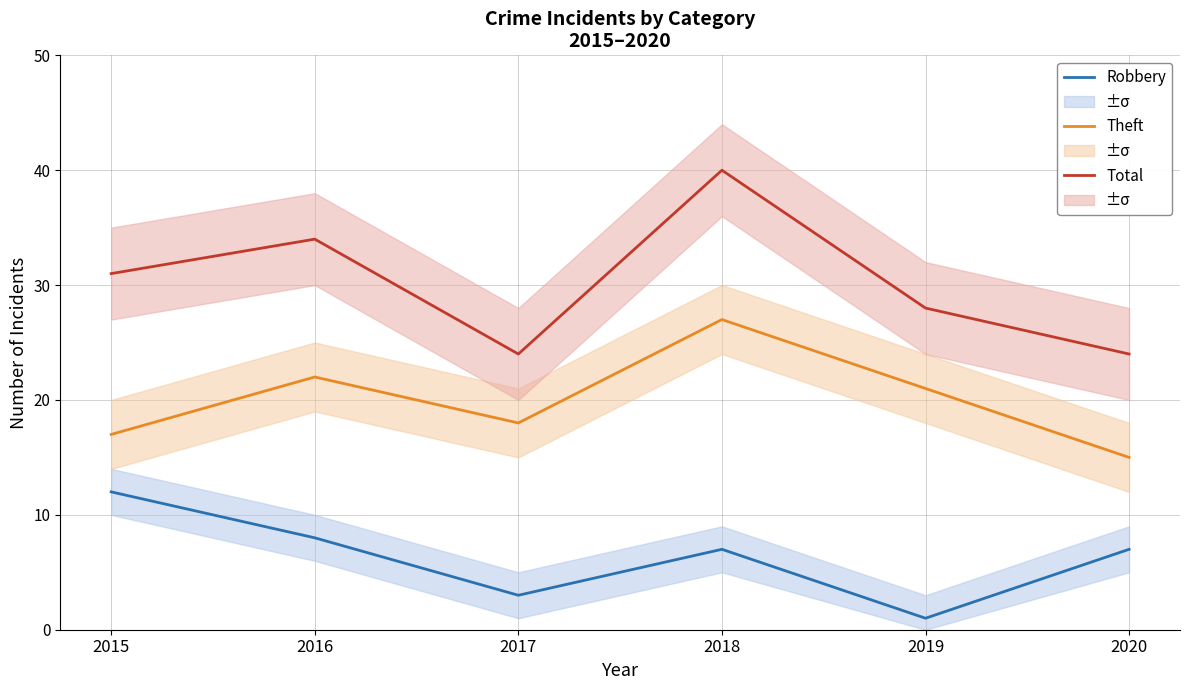

Is it true that Total equals 7 at 2017?

False